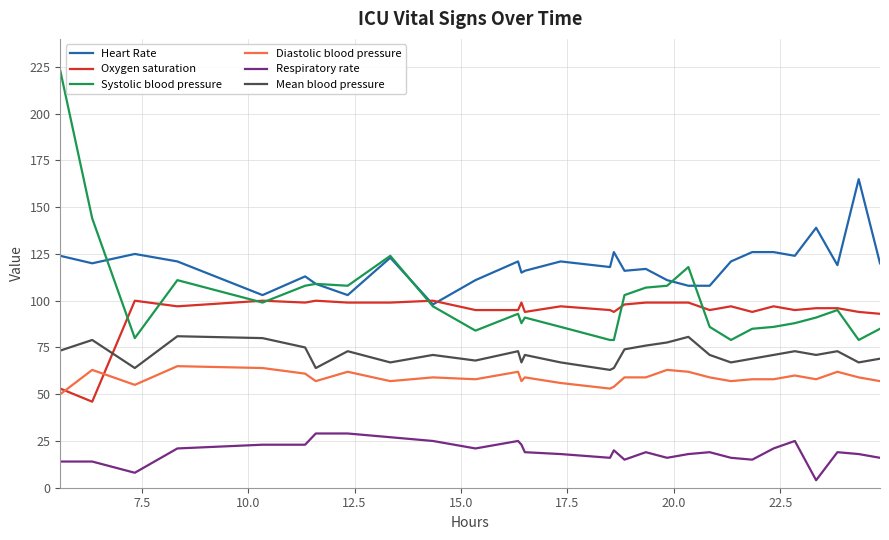

Which series has the widest spread of values?

Systolic blood pressure